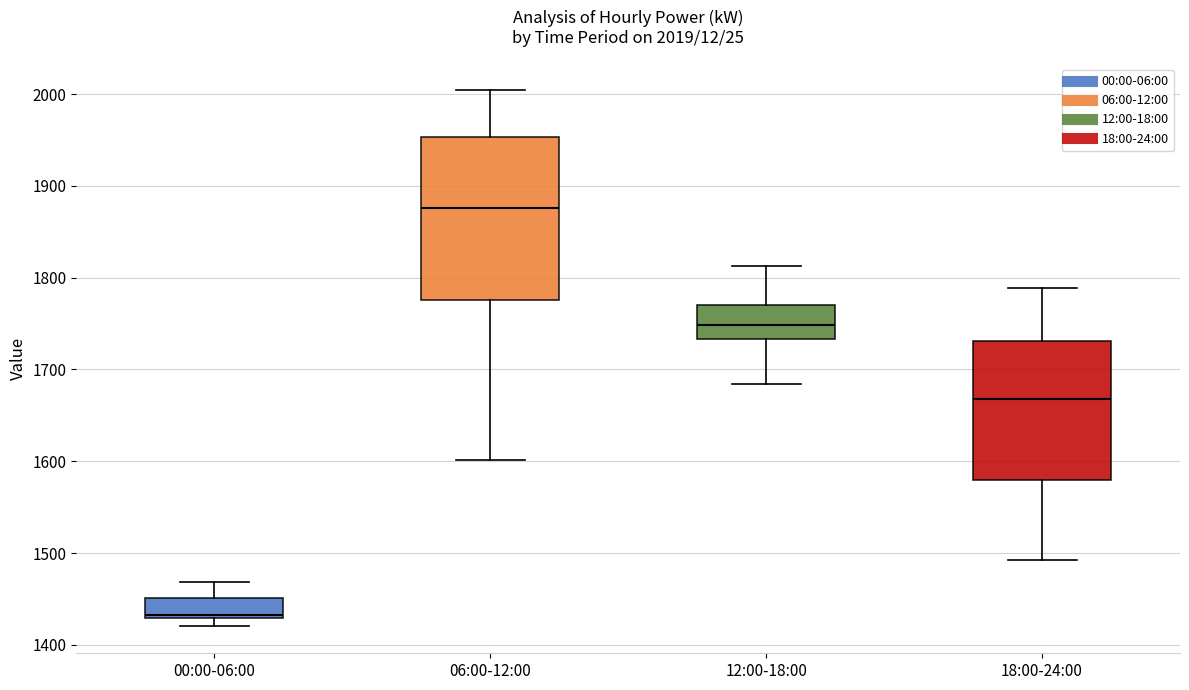

Comparing the boxes themselves (not the whiskers), which one is the tallest?

06:00-12:00